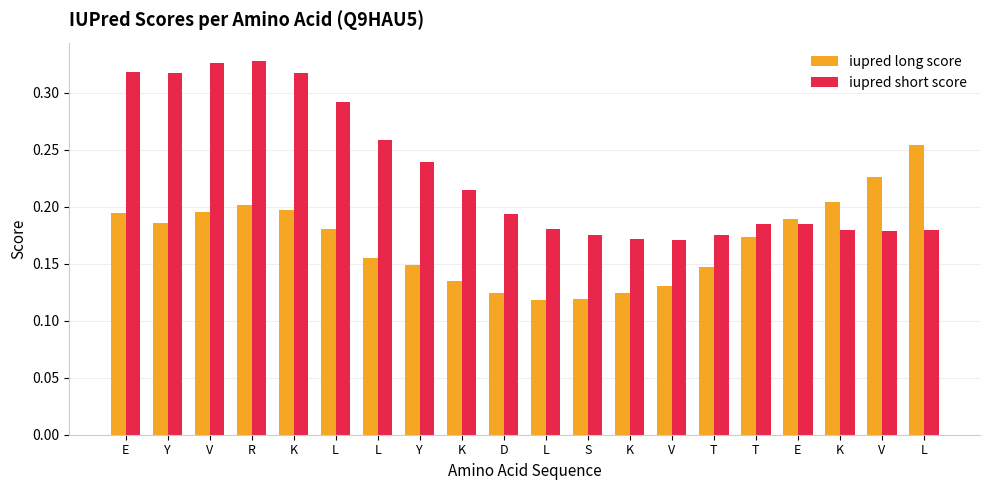

Reading right to left, what are all the values shown in this chart?

iupred long score: L=0.3	V=0.2	K=0.2	E=0.2	T=0.2	T=0.1	V=0.1	K=0.1	S=0.1	L=0.1	D=0.1	K=0.1	Y=0.1	L=0.2	L=0.2	K=0.2	R=0.2	V=0.2	Y=0.2	E=0.2
iupred short score: L=0.2	V=0.2	K=0.2	E=0.2	T=0.2	T=0.2	V=0.2	K=0.2	S=0.2	L=0.2	D=0.2	K=0.2	Y=0.2	L=0.3	L=0.3	K=0.3	R=0.3	V=0.3	Y=0.3	E=0.3